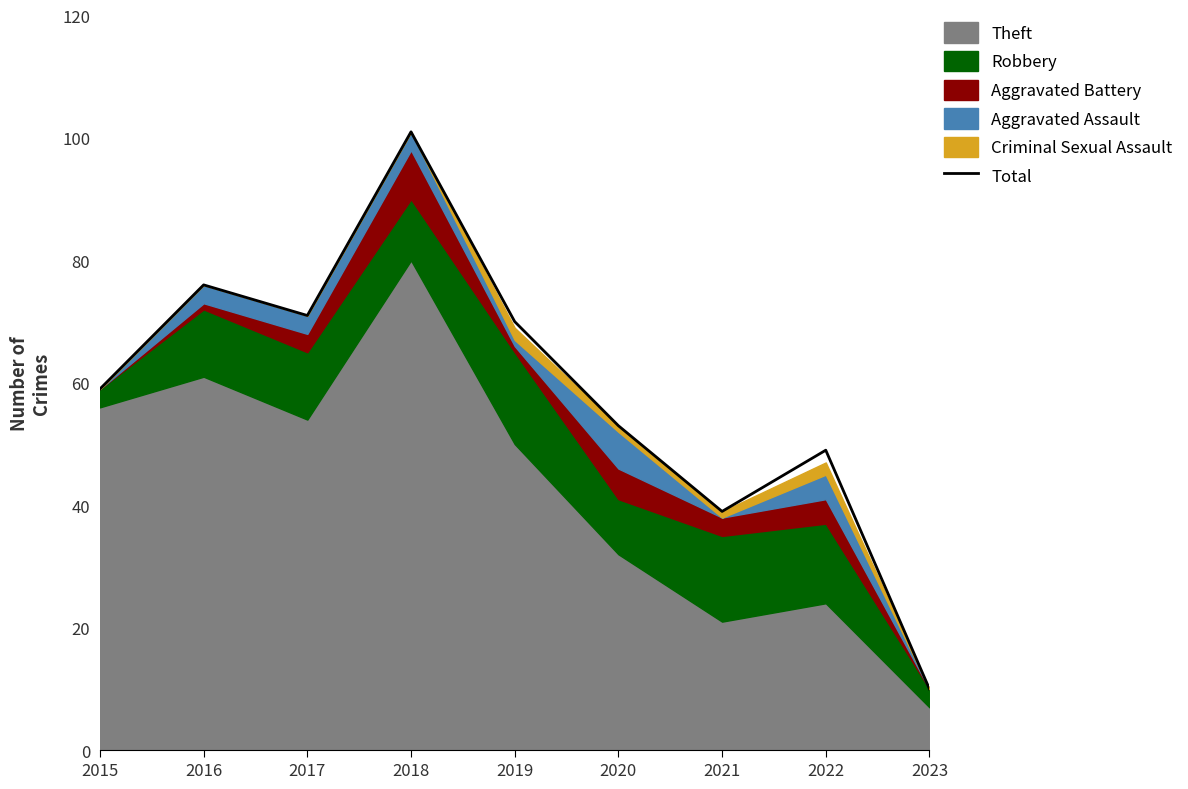

Which label corresponds to the largest value in the chart?

2018